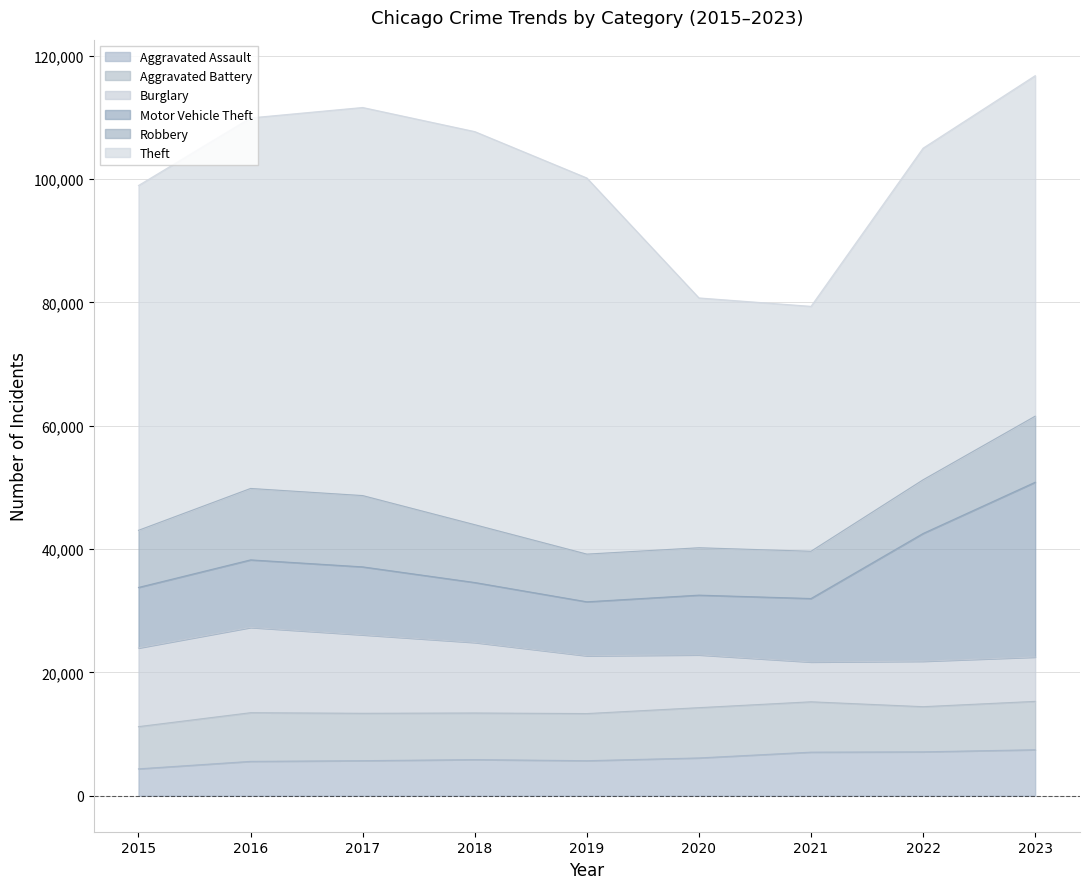

Which series has the widest spread of values?

Theft